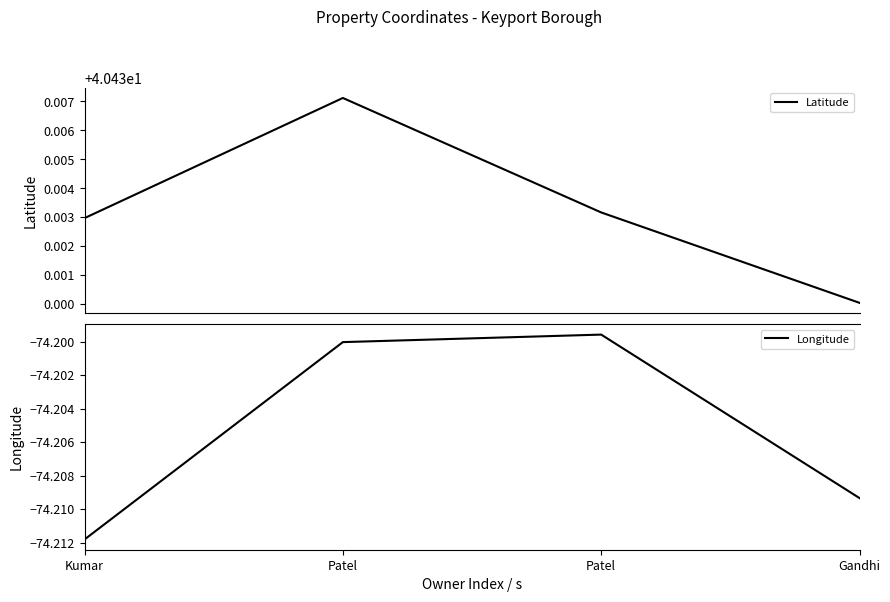

The Longitude series shows -124.8 at Patel. True or false?

False